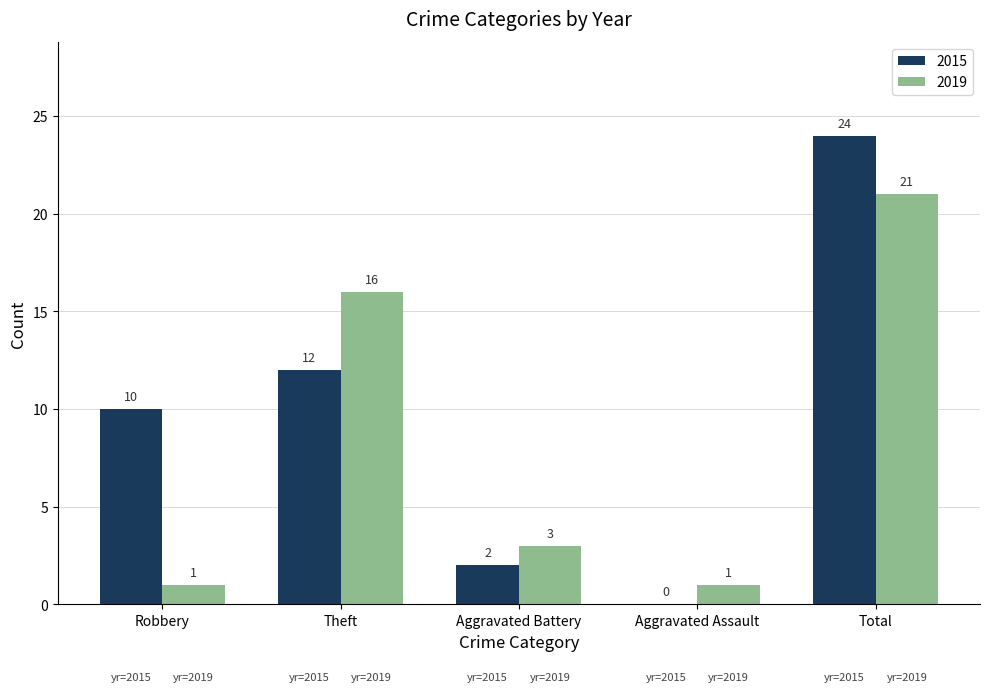

What is the total value across all series at Total?

45